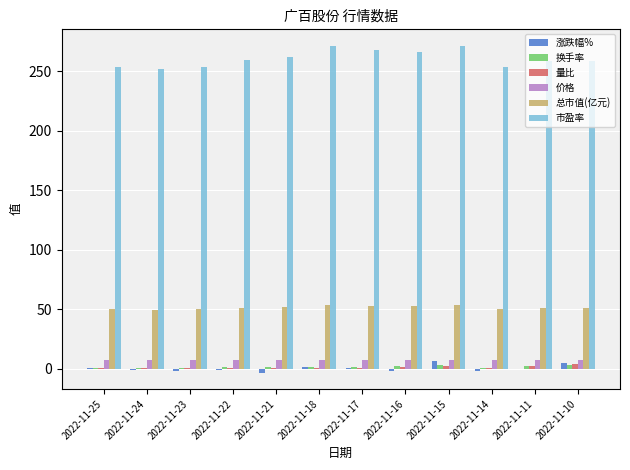

The 量比 series shows 0.4 at 2022-11-24. True or false?

True